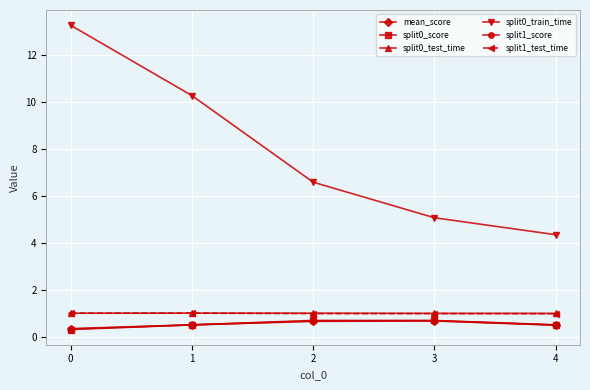

What is the difference between the highest and lowest values at 1?

9.8